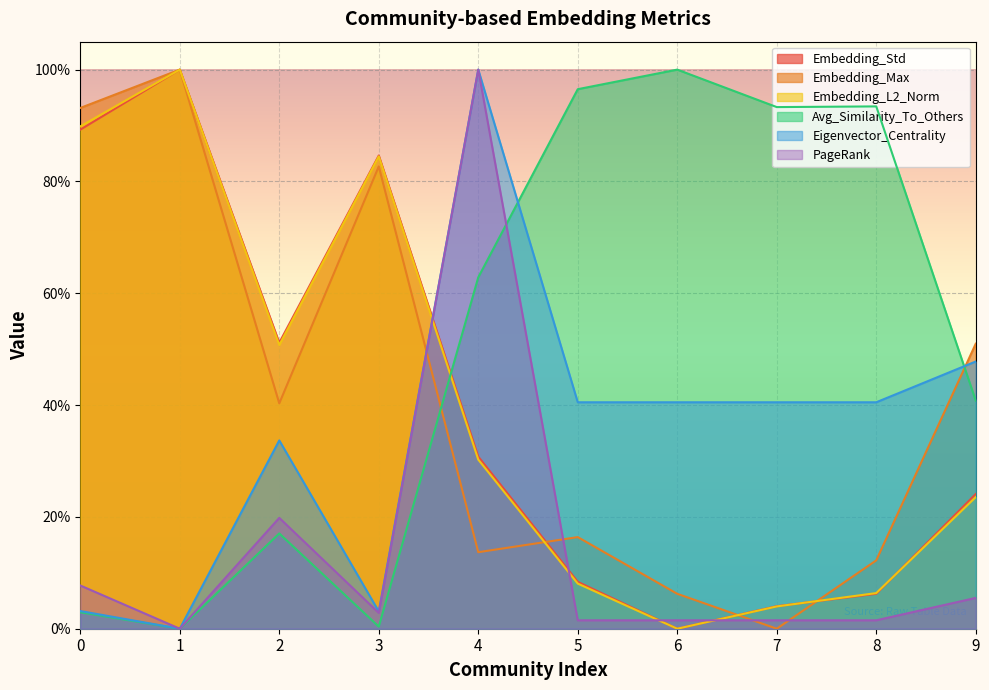

Which category has the lowest value in the Avg_Similarity_To_Others series?

1